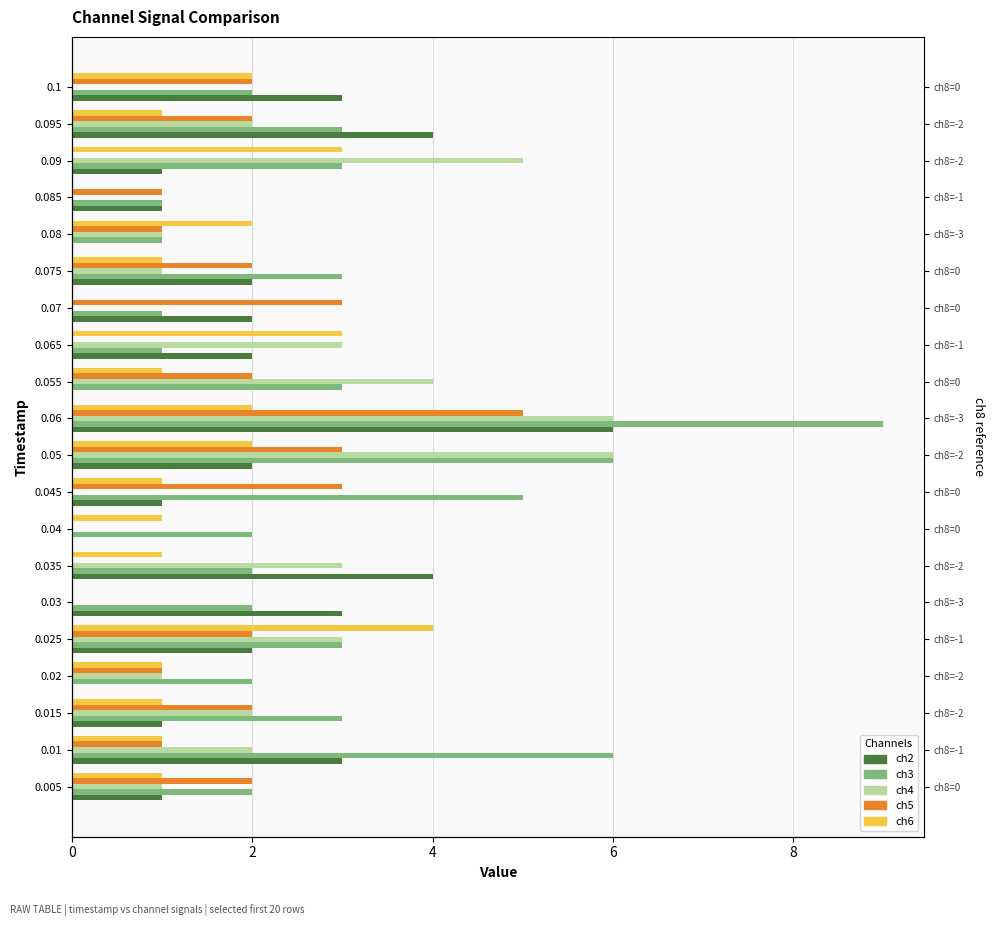

Which series has the largest total across all categories?

ch3